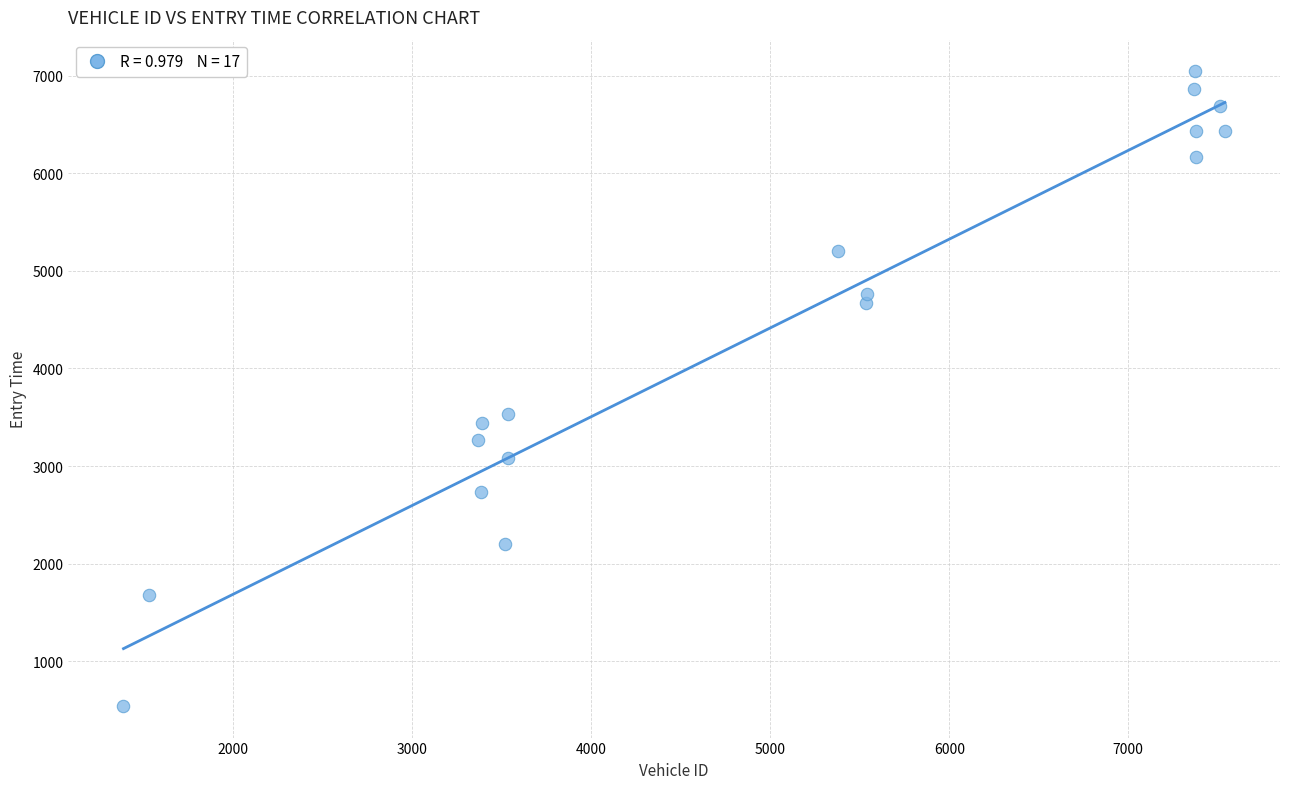

What is the range of Y values (max minus min)?

6500.7